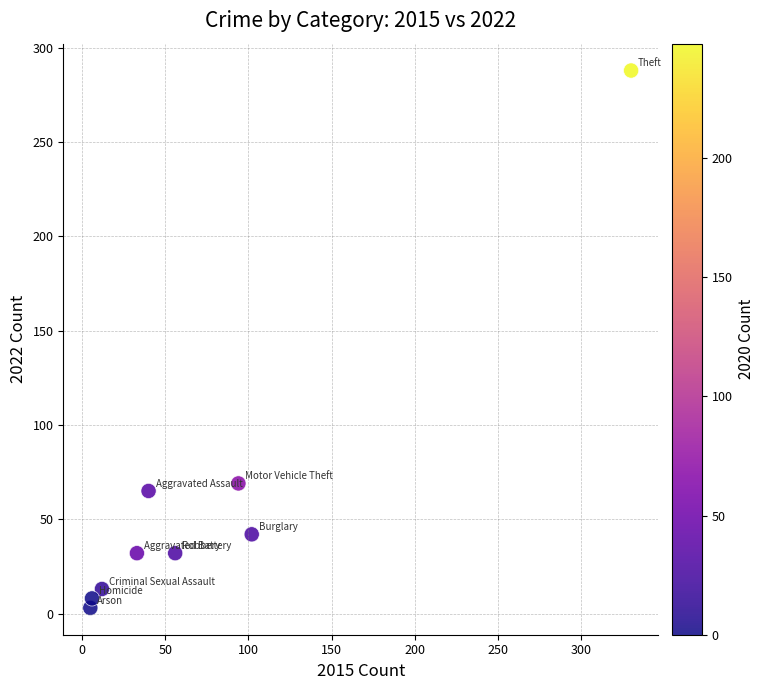

What is the range of X values (max minus min)?

325